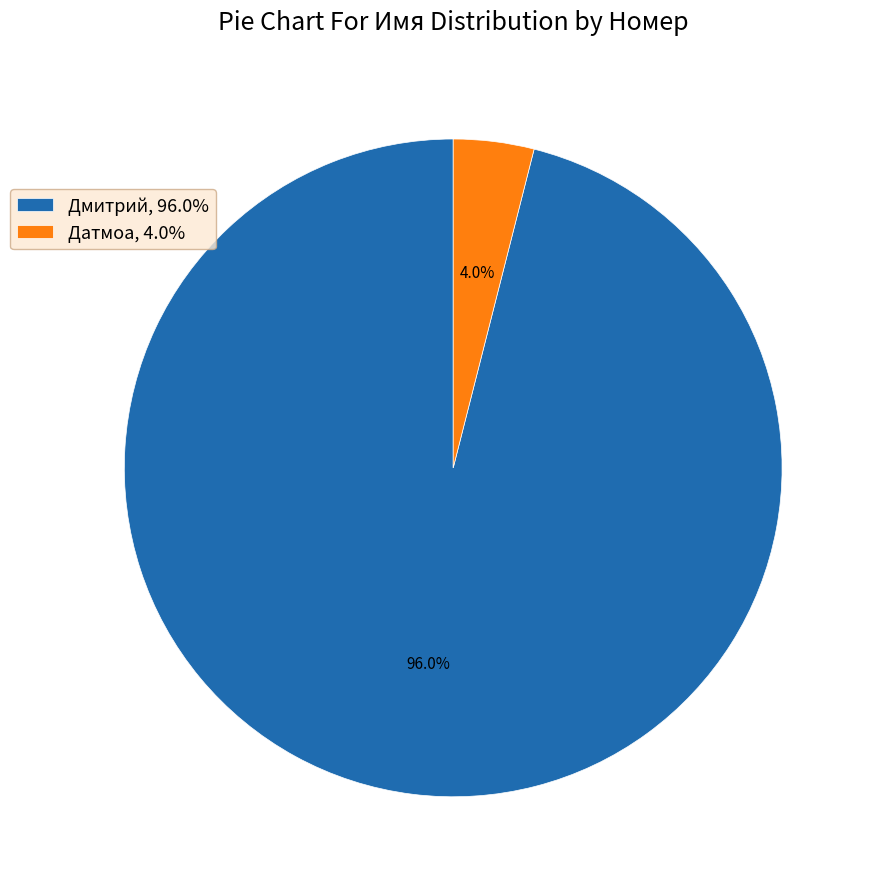

Rank the categories by value from highest to lowest.

Дмитрий, Датмоа